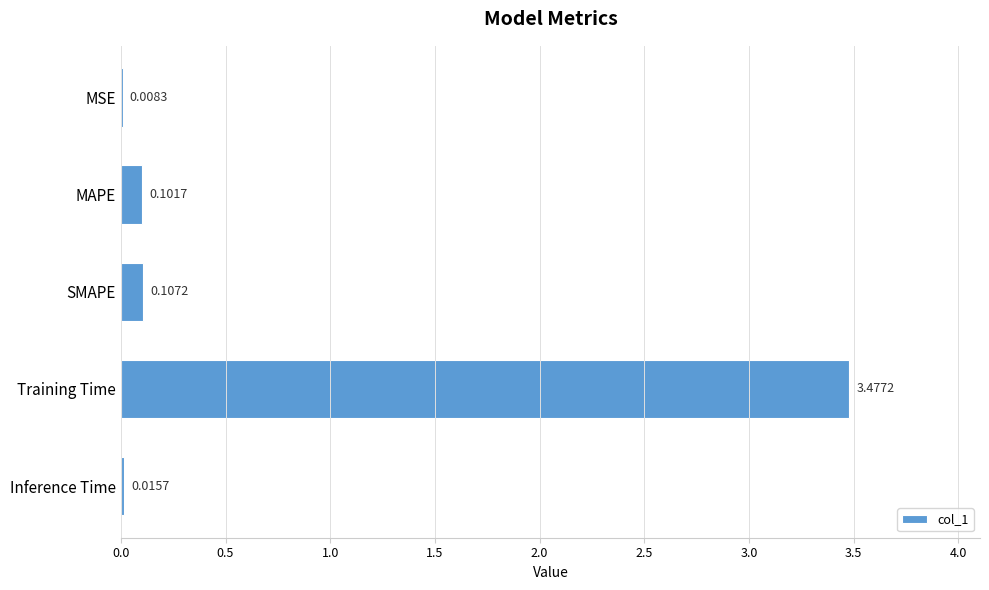

What is the sum of all values?

3.7